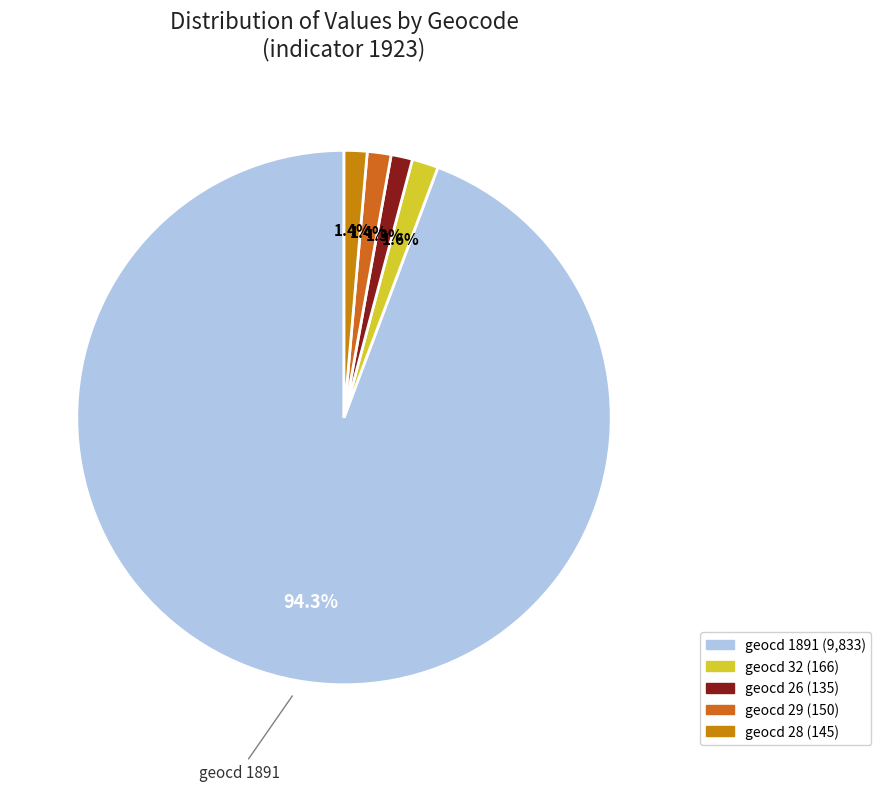

Rank the categories by value from lowest to highest.

geocd=26, geocd=28, geocd=29, geocd=32, geocd=1891